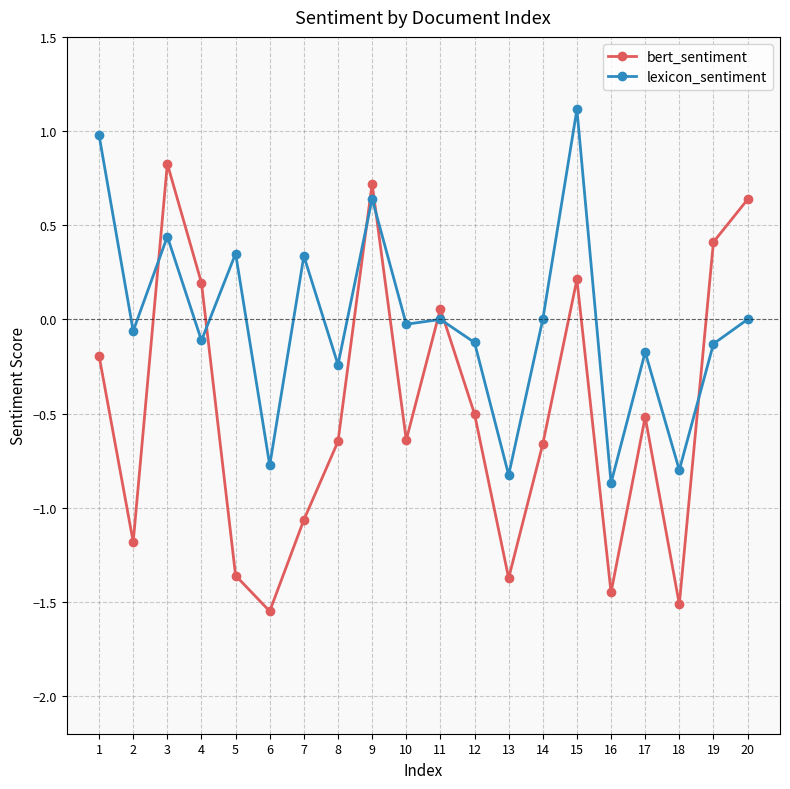

True or false: bert_sentiment has a value of -1.4 at 13.

True